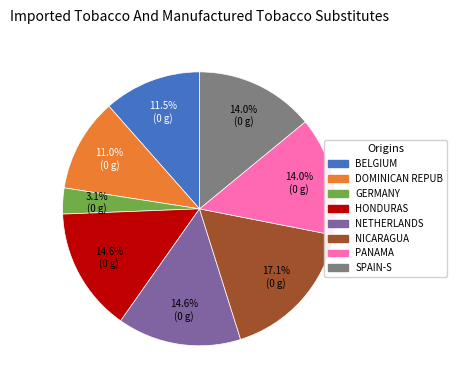

Is there a majority slice in this chart?

No